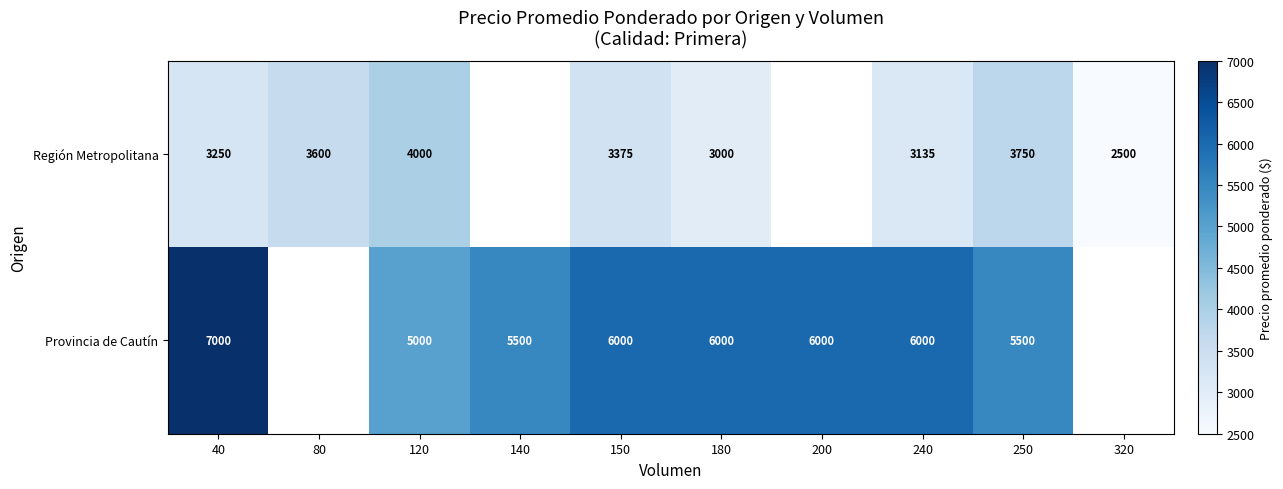

At 120, list the series in order from largest to smallest.

Provincia de Cautín, Región Metropolitana